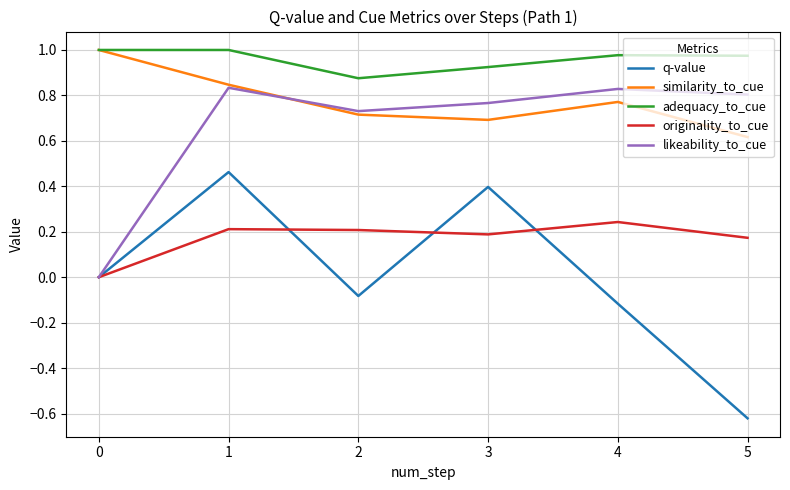

Rank the series by their maximum value, from lowest to highest.

originality_to_cue, q-value, likeability_to_cue, similarity_to_cue, adequacy_to_cue